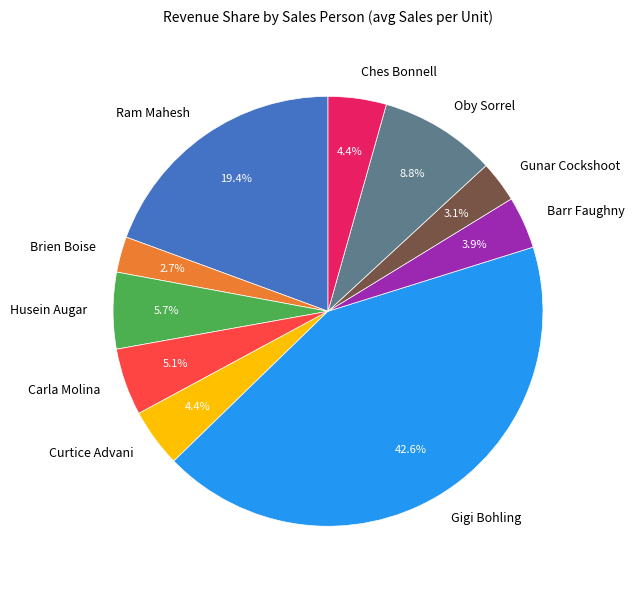

To the nearest percent, what portion does Gigi Bohling represent?

43%